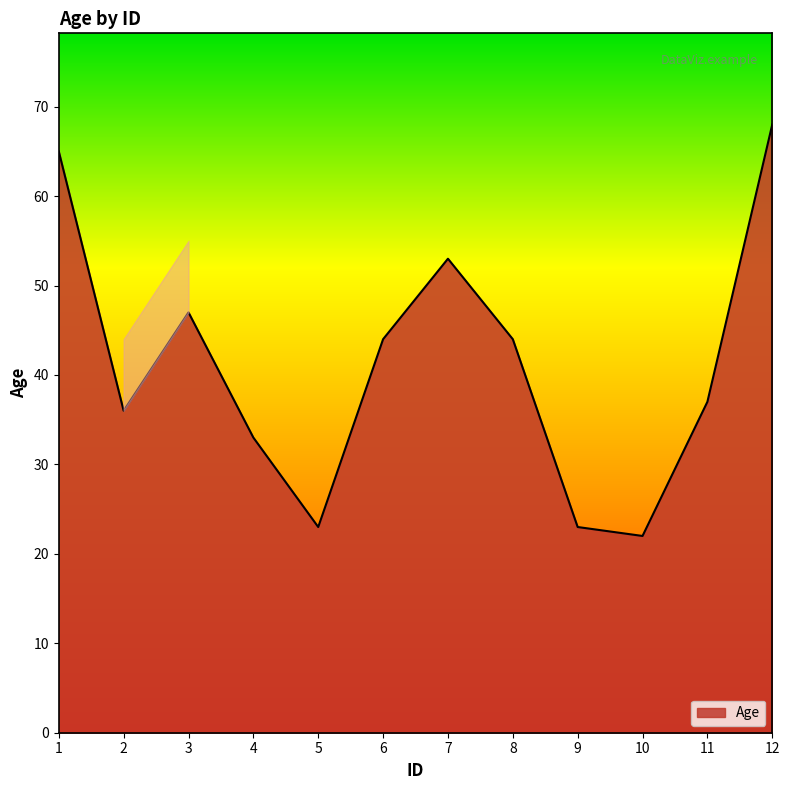

What is the maximum value shown in the chart?

68